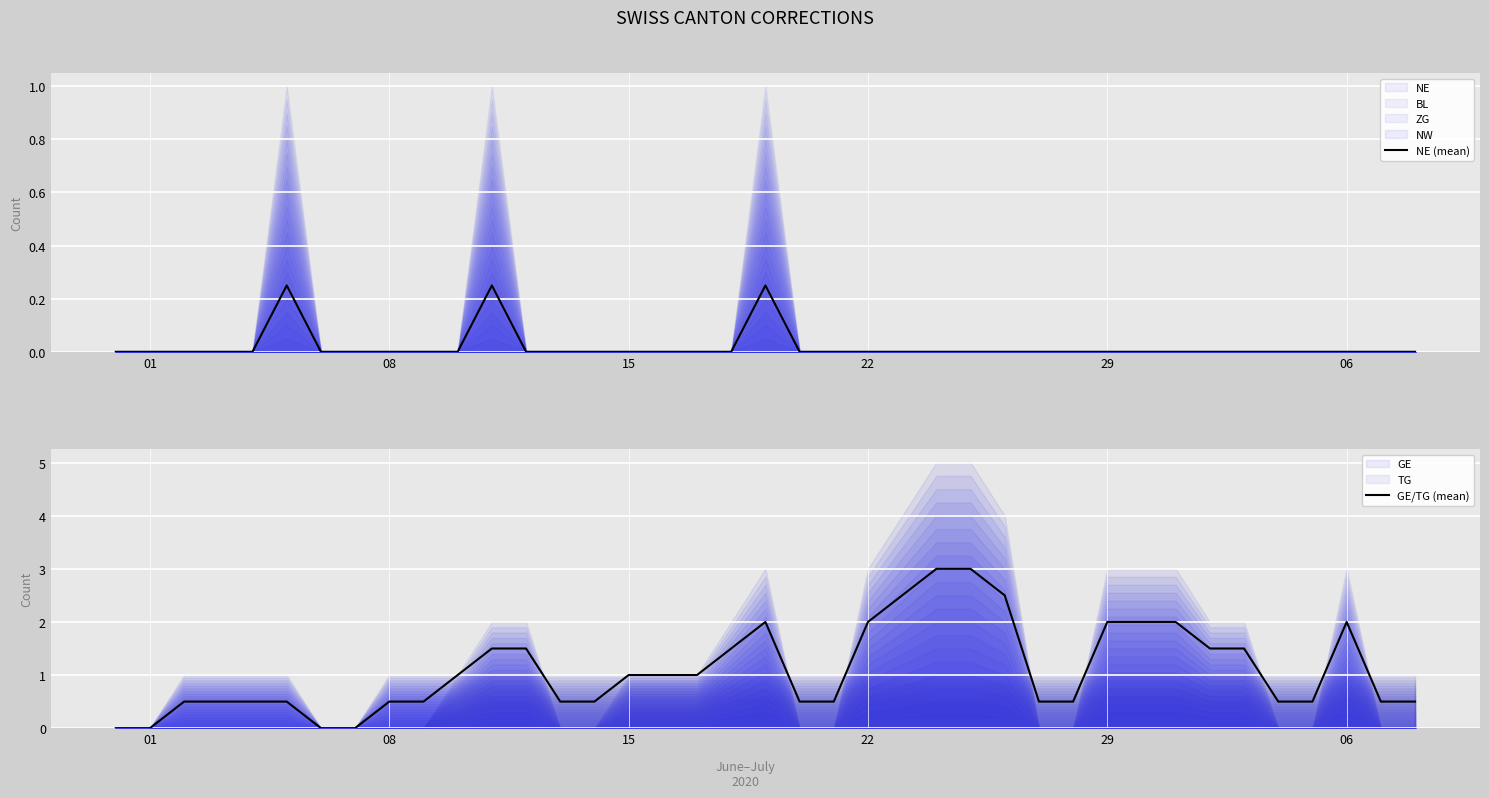

Is it true that GE/TG (mean) equals -1.8 at 01?

False